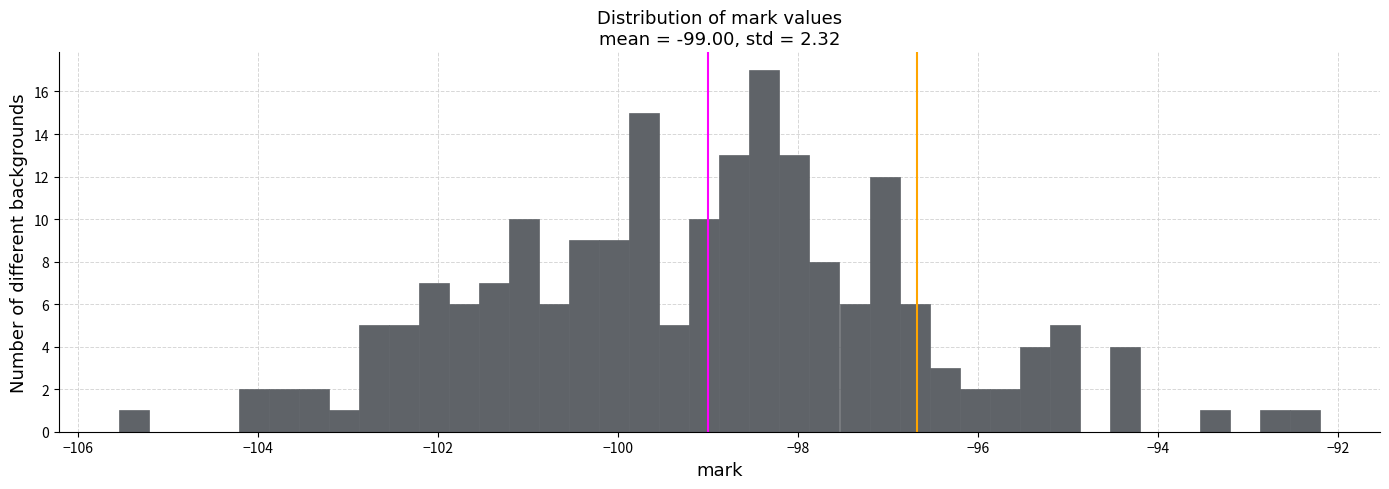

Read against the x-axis, roughly where is the centre of the tallest bar?

-98.4